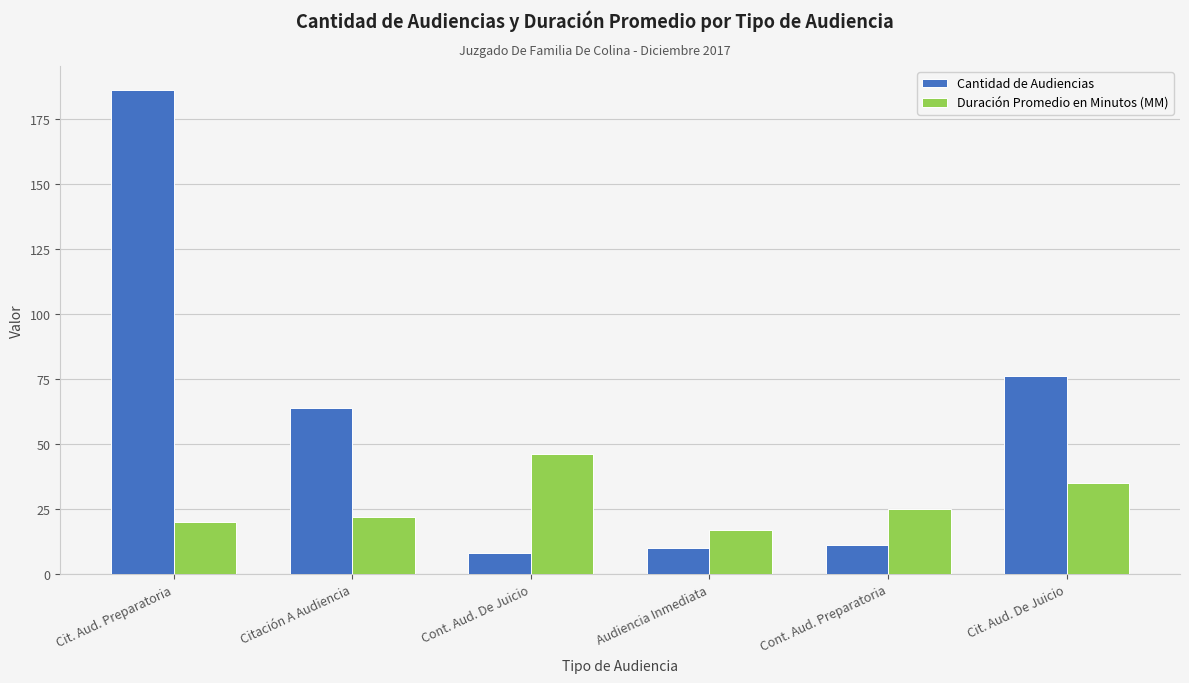

Does the chart contain stacked bars?

No